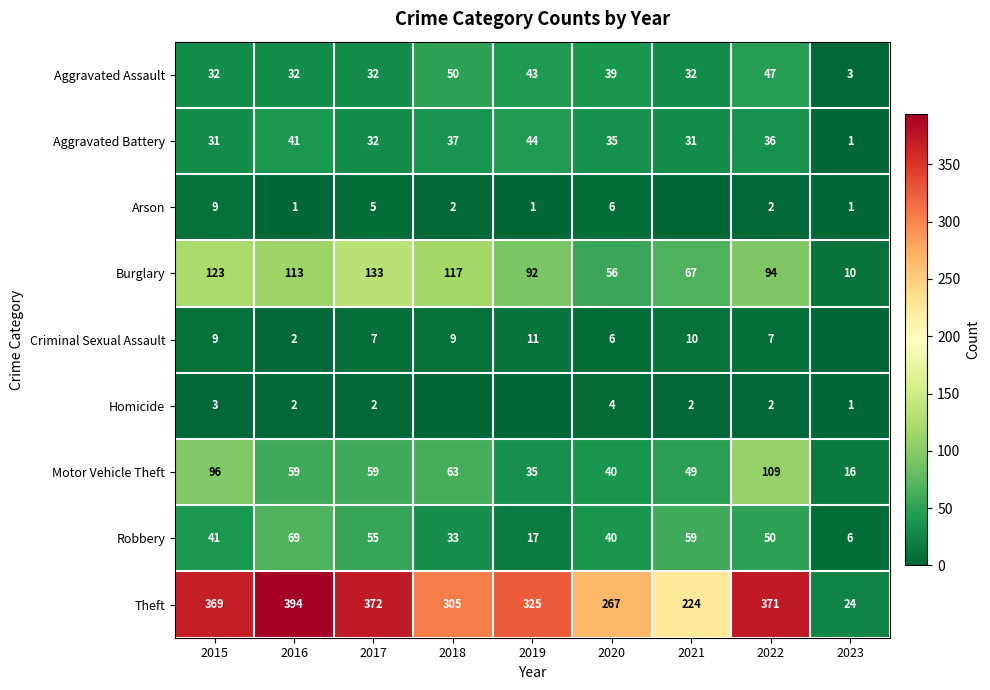

What is the highest value of the Theft series?

394